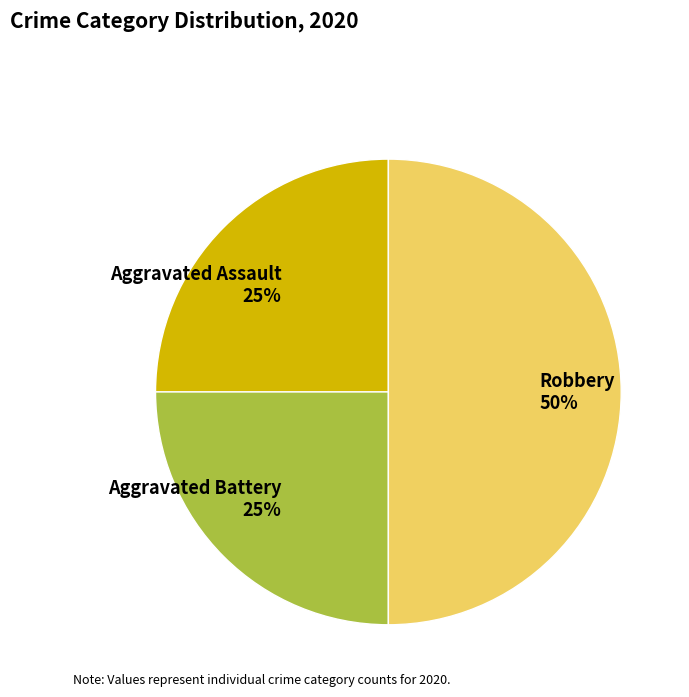

How many segments does this pie chart have?

3